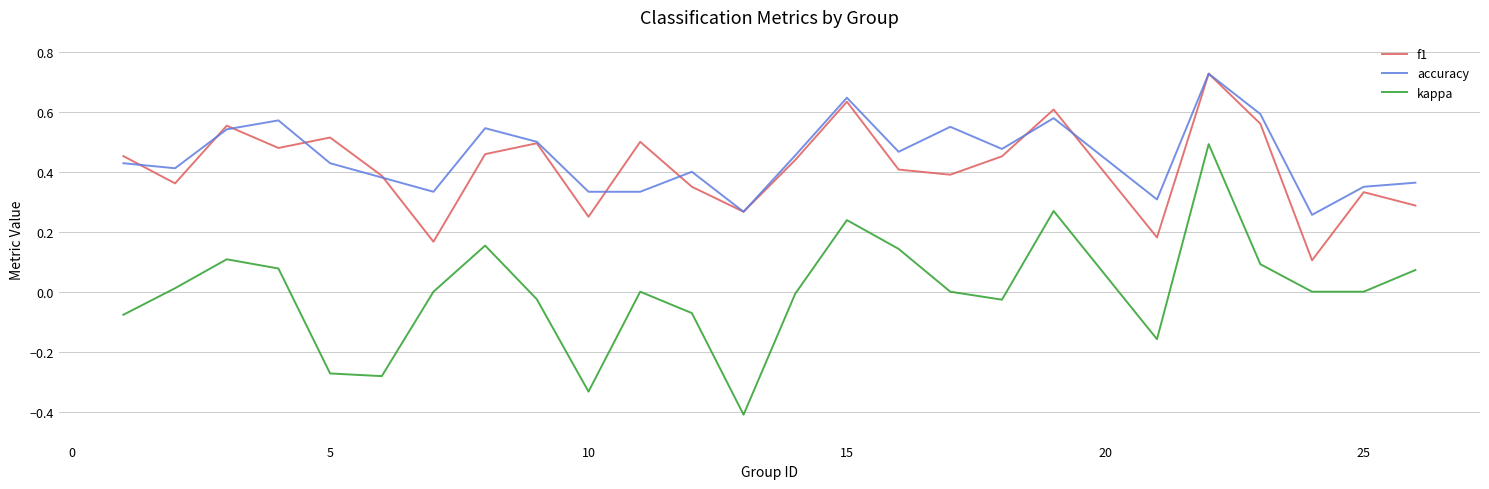

True or false: accuracy and kappa intersect in this chart.

False